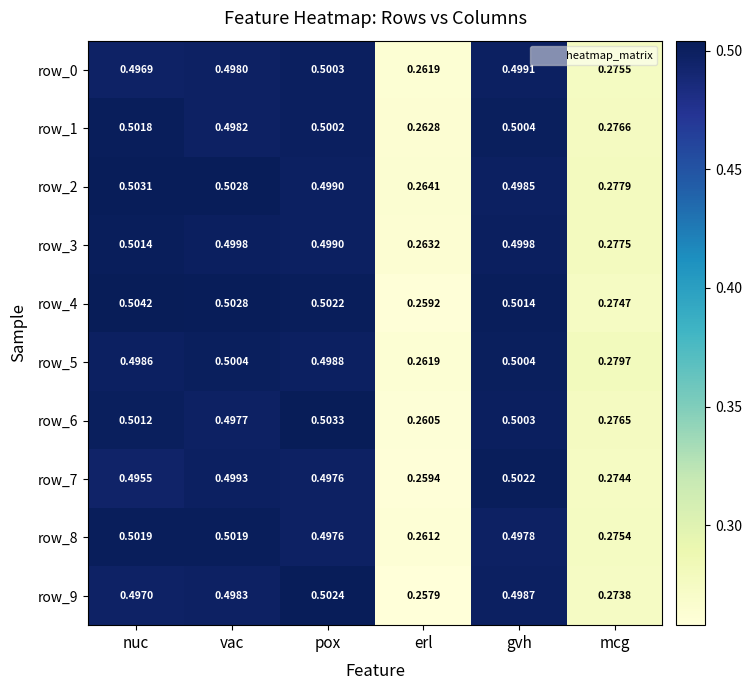

Which category has the highest value across all series?

nuc